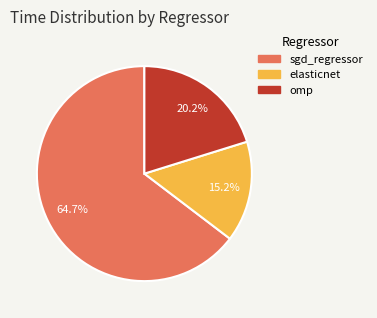

To the nearest percent, what is the difference between the elasticnet and omp slice percentages?

5%